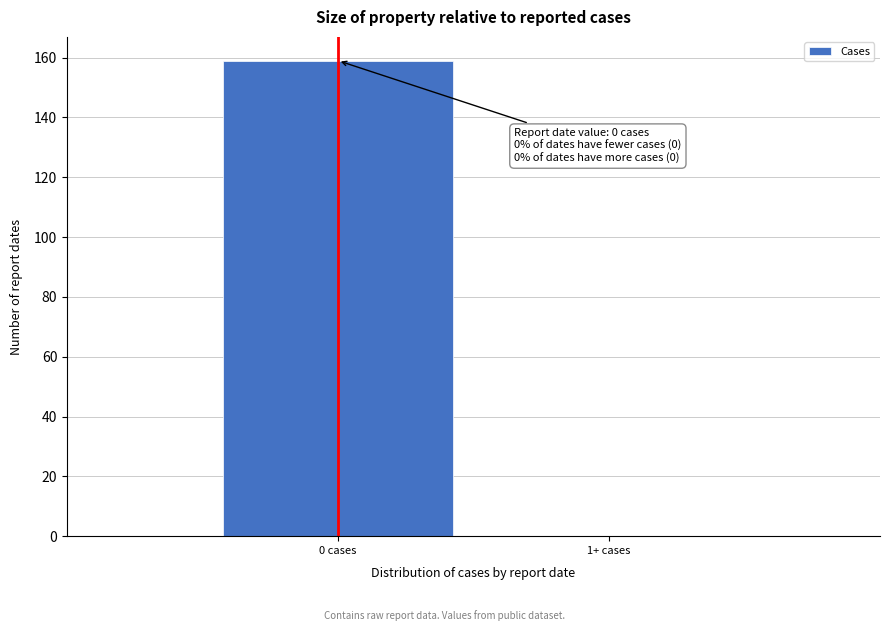

Reading left to right, transcribe all the data shown in this chart.

0 cases=159	1+ cases=0